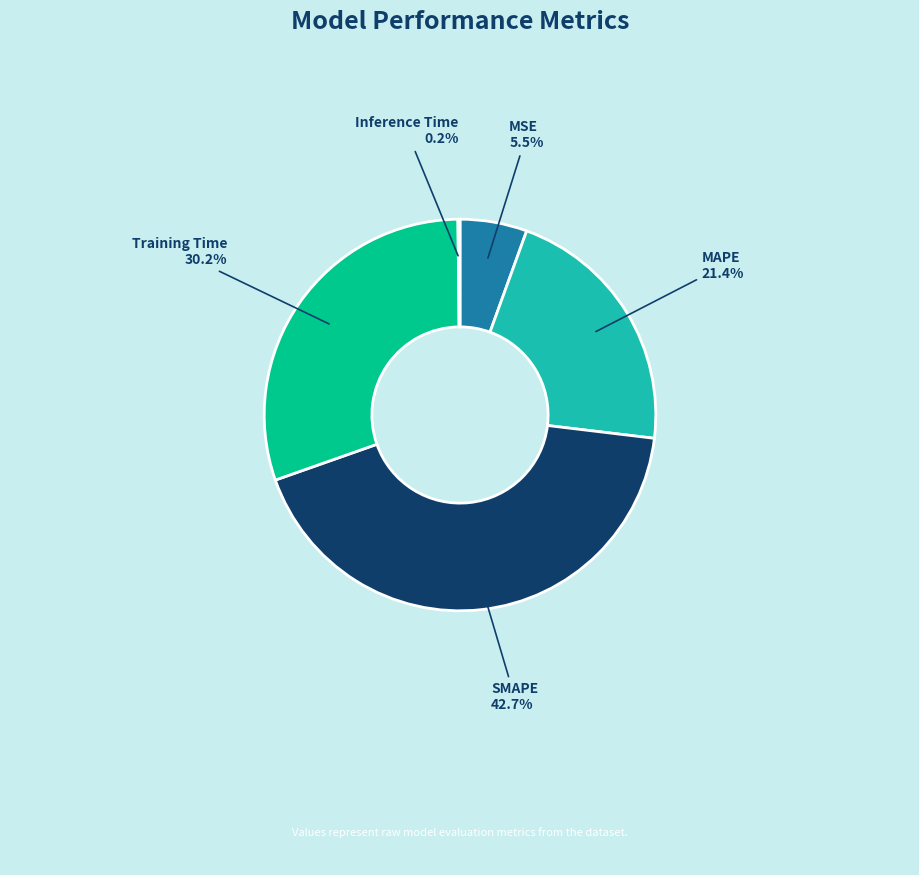

What percentage do SMAPE and MSE together represent?

48.2%